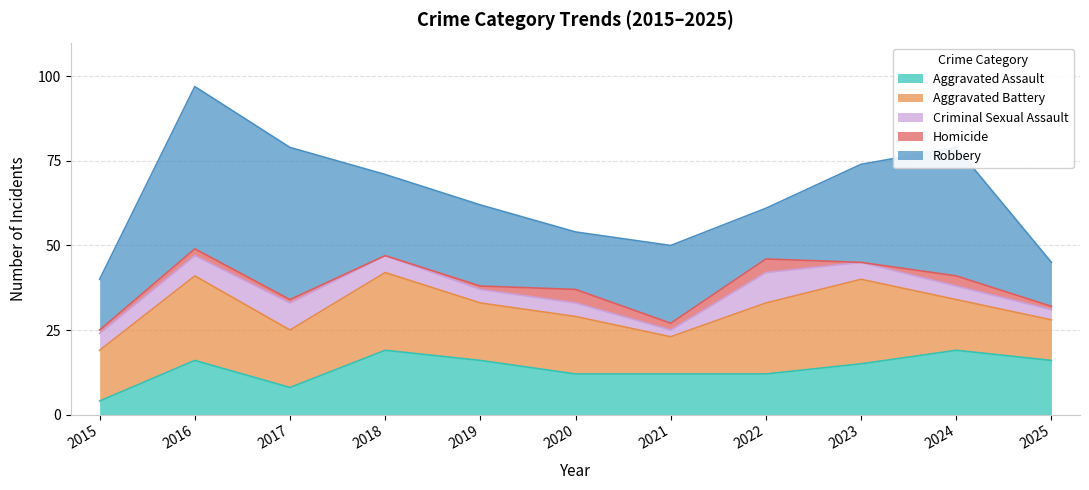

Where does the Criminal Sexual Assault series first go above 5?

2016